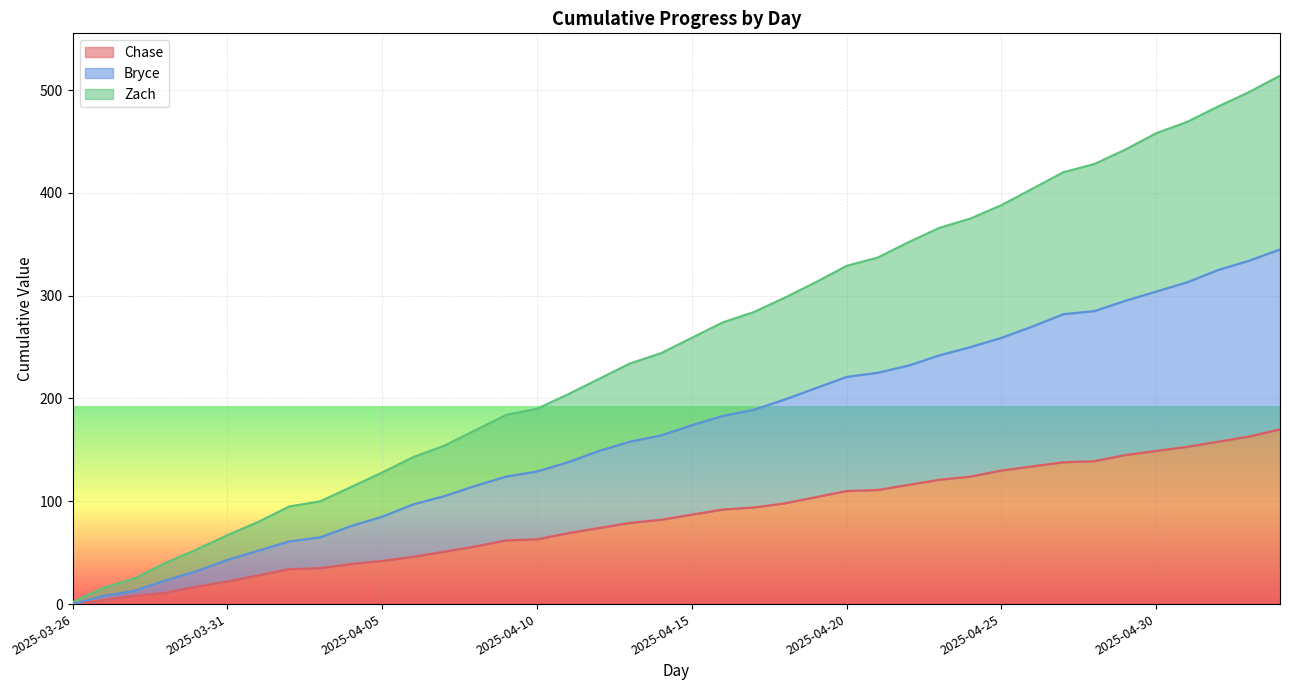

How many lines are shown in the chart?

3